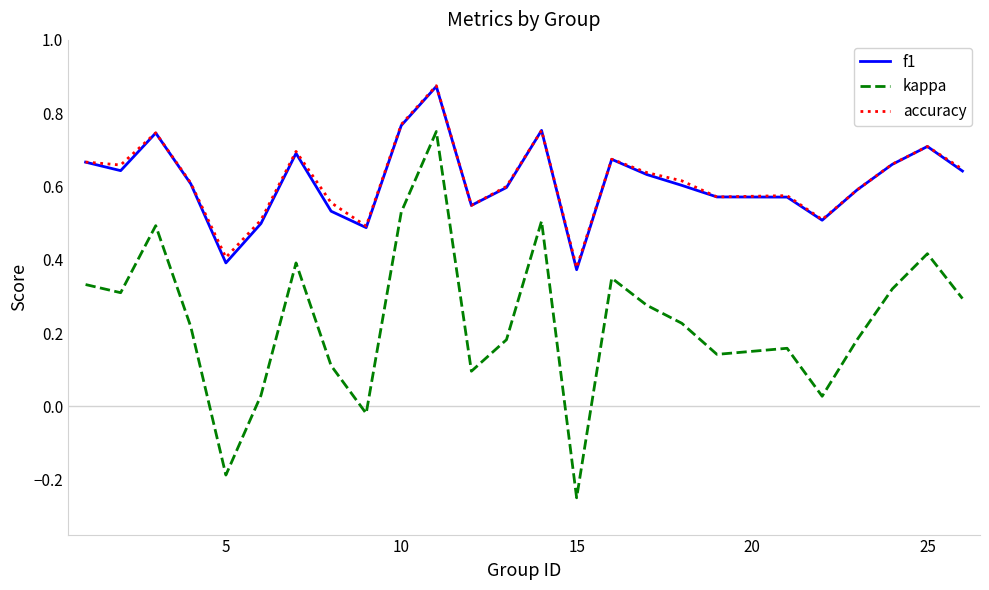

True or false: kappa and accuracy cross at least once.

False